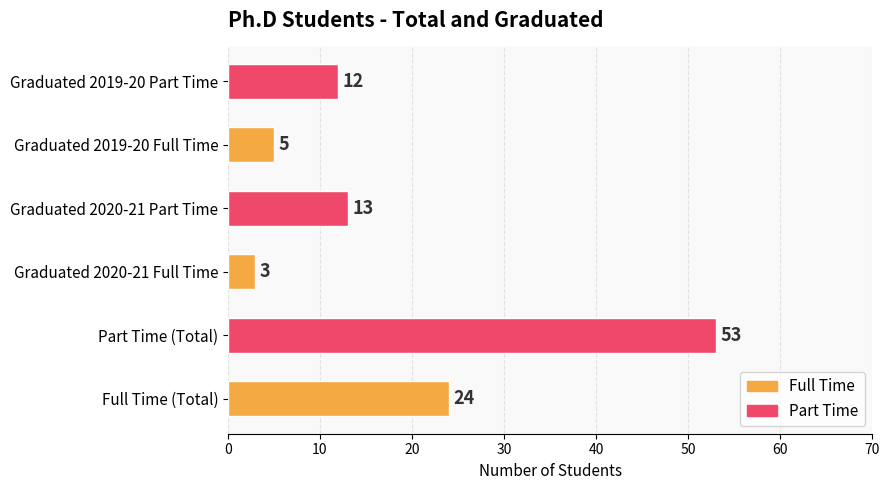

Reading top to bottom, extract all data points from this chart.

Graduated 2019-20 Part Time=12	Graduated 2019-20 Full Time=5	Graduated 2020-21 Part Time=13	Graduated 2020-21 Full Time=3	Part Time (Total)=53	Full Time (Total)=24